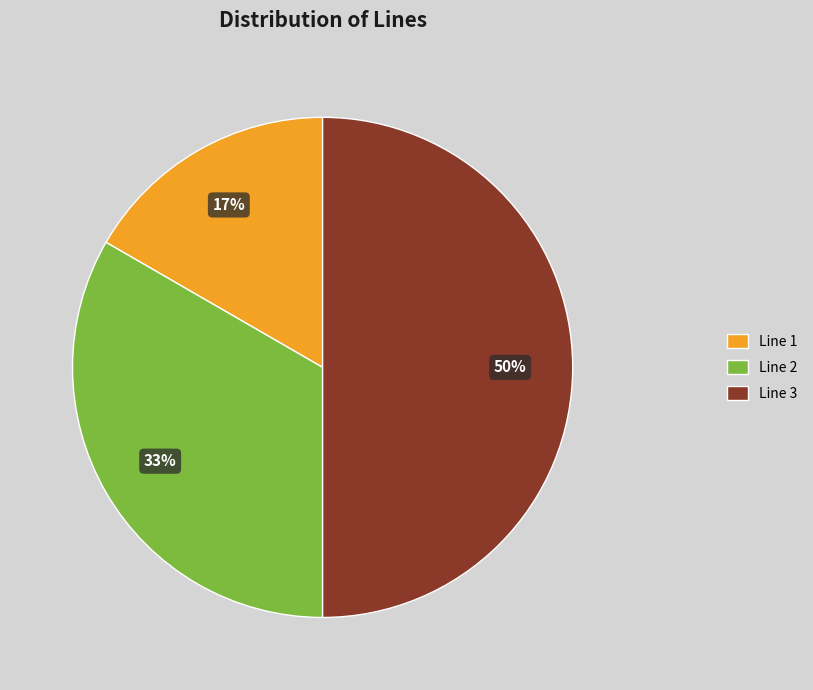

To the nearest percent, what is the average slice percentage?

33%